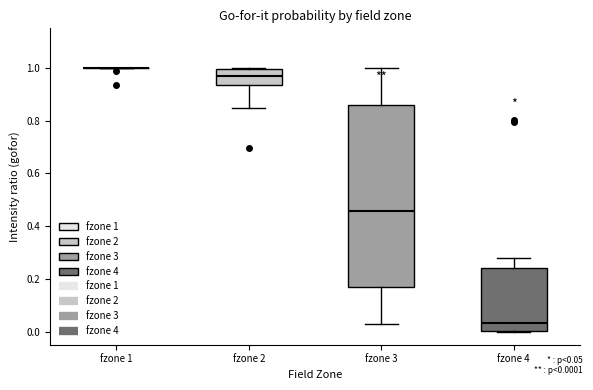

Reading left to right, transcribe this box plot: for each box, give where its median line is, the range the box spans, and where its two whiskers end, as read against the y-axis. The values are not printed on the chart, so give them approximately, as read against the axis.

fzone 1: box collapsed to a line at 1.00, whiskers 1.00 to 1.00
fzone 2: median 0.98, box 0.94 to 1.00, whiskers 0.84 to 1.00
fzone 3: median 0.46, box 0.16 to 0.86, whiskers 0.02 to 1.00
fzone 4: median 0.04, box 0.00 to 0.24, whiskers 0.00 to 0.28